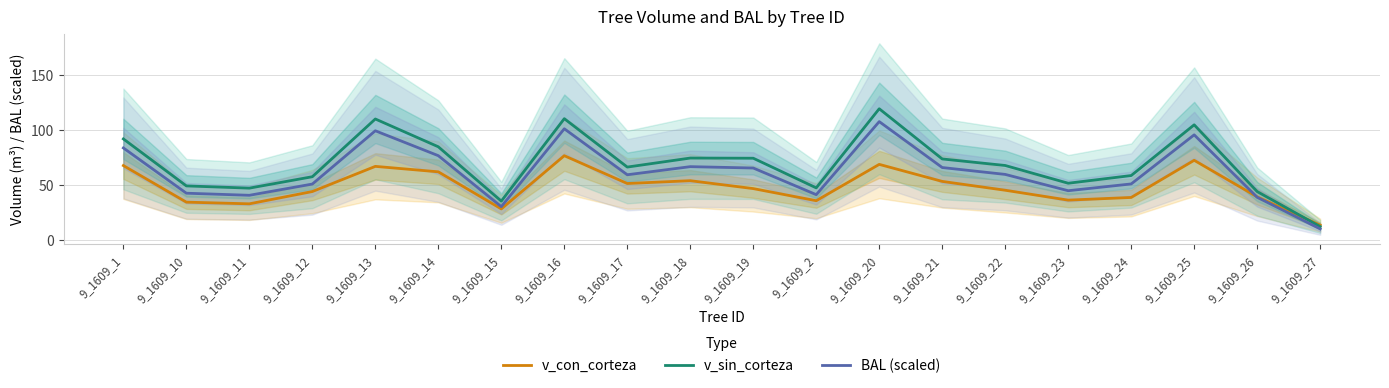

What value does the BAL (scaled) series have at 9_1609_21?

53.1